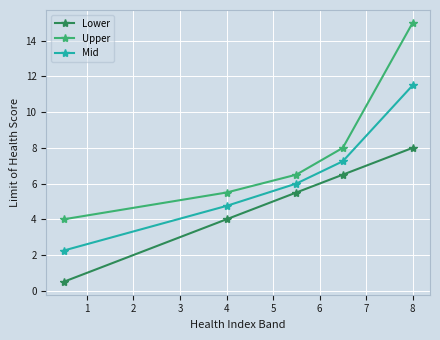

List the series in order of their peak value, highest first.

Upper, Mid, Lower